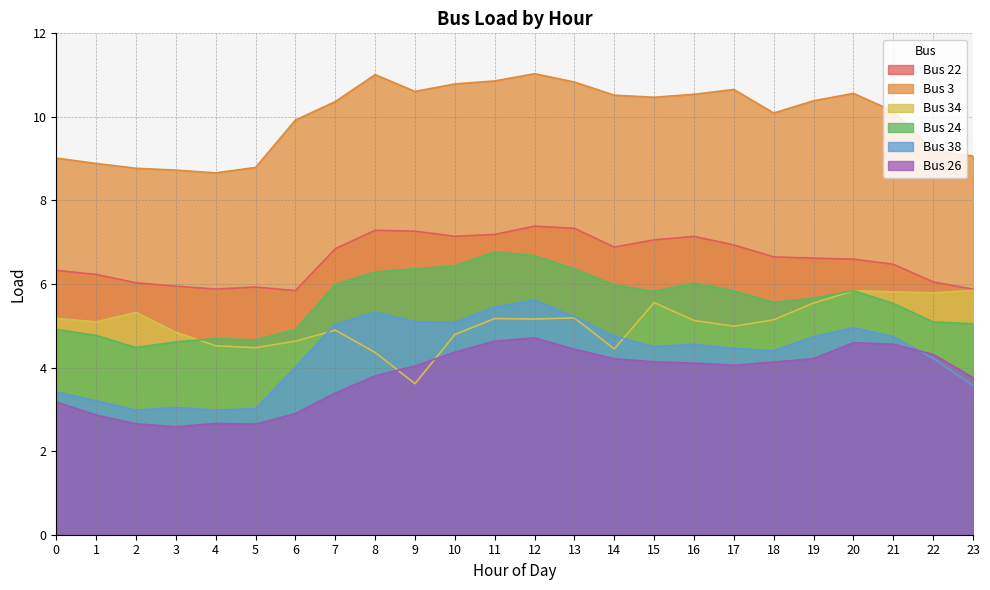

What is the maximum value shown in the chart?

11.0